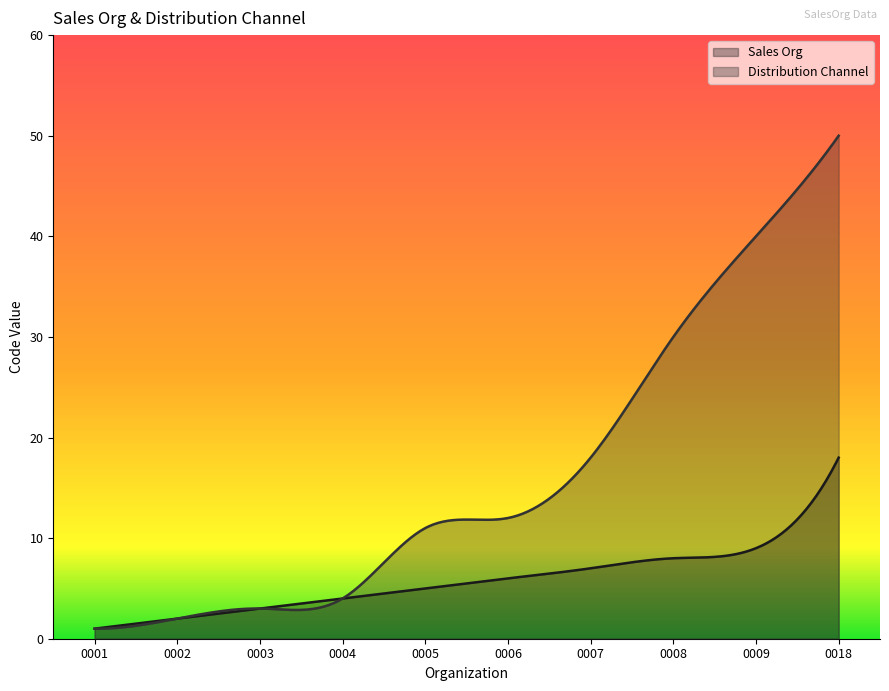

Between 0005 and 0003, which is larger?

0005